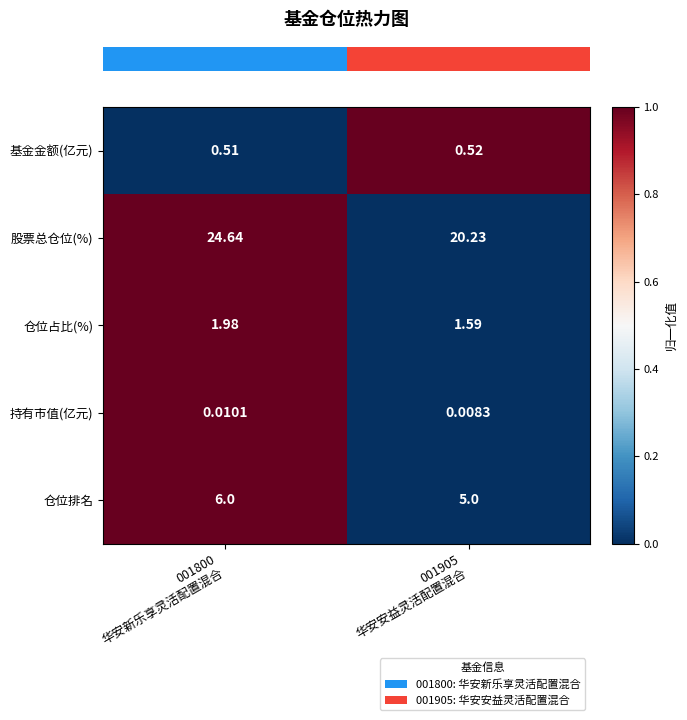

Which series has the largest range (max minus min)?

股票总仓位(%)